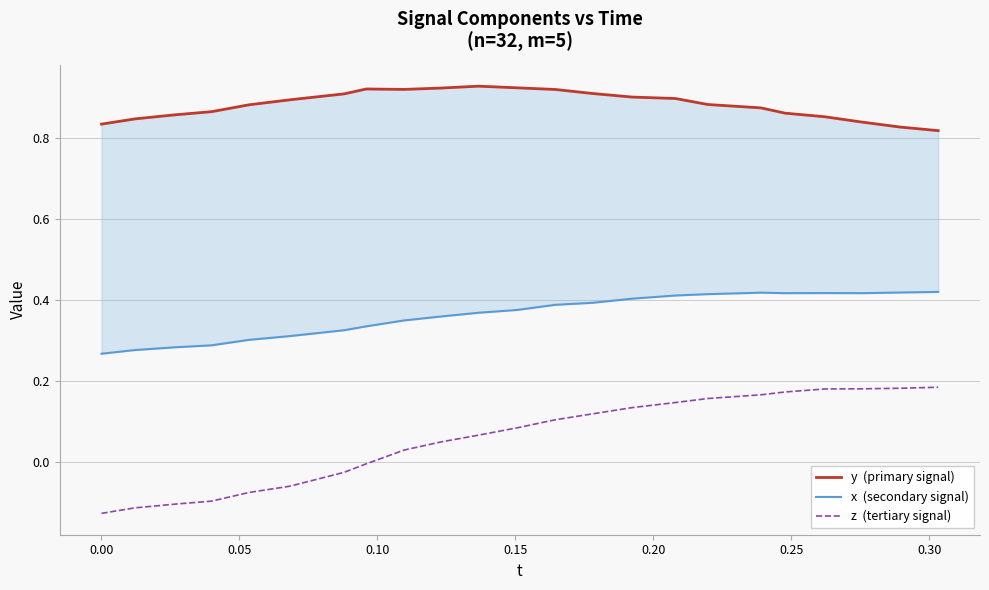

List the series in order of their peak value, lowest first.

z  (tertiary signal), x  (secondary signal), y  (primary signal)